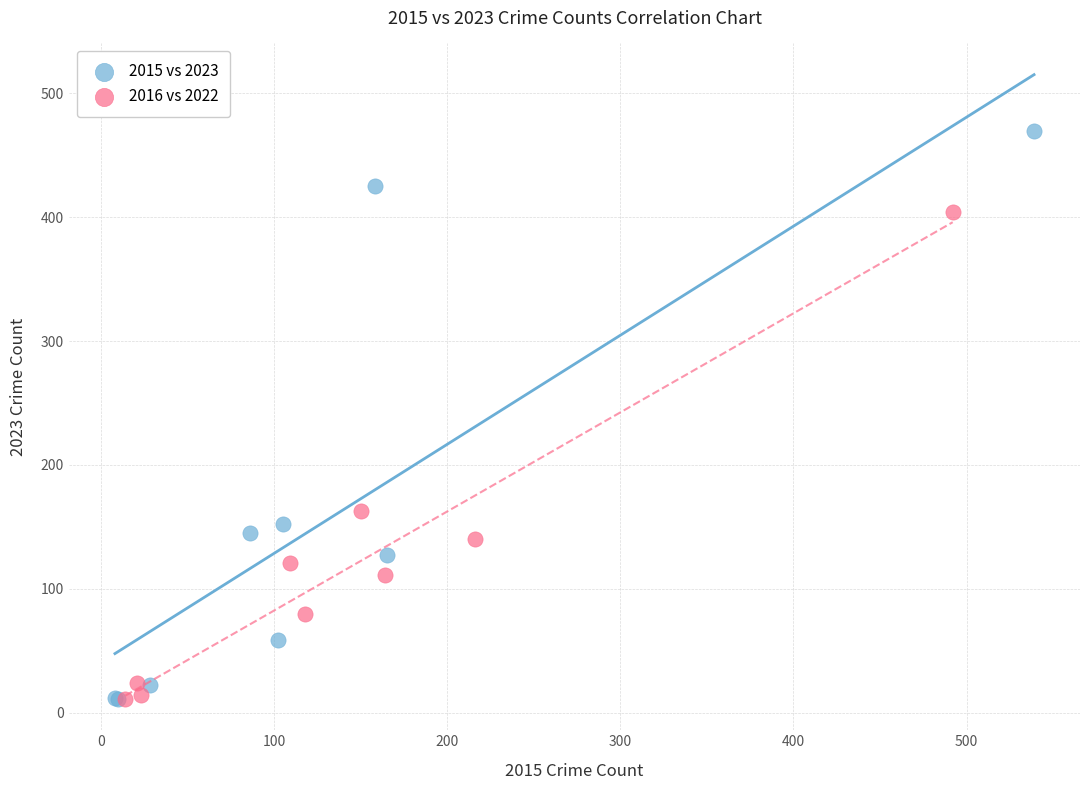

Which series reaches the maximum Y coordinate?

2015 vs 2023